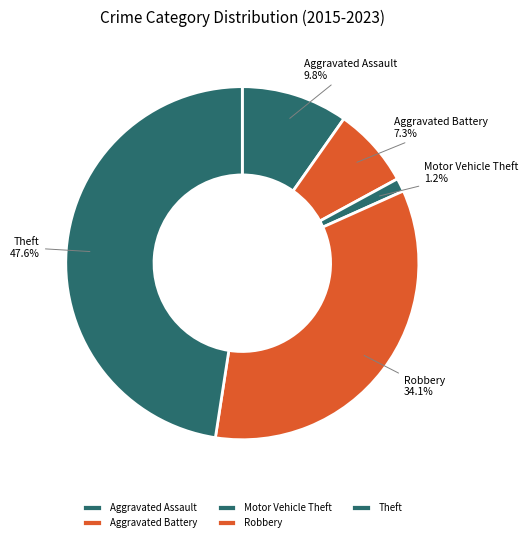

What percentage is the Aggravated Battery slice, to the nearest percent?

7%